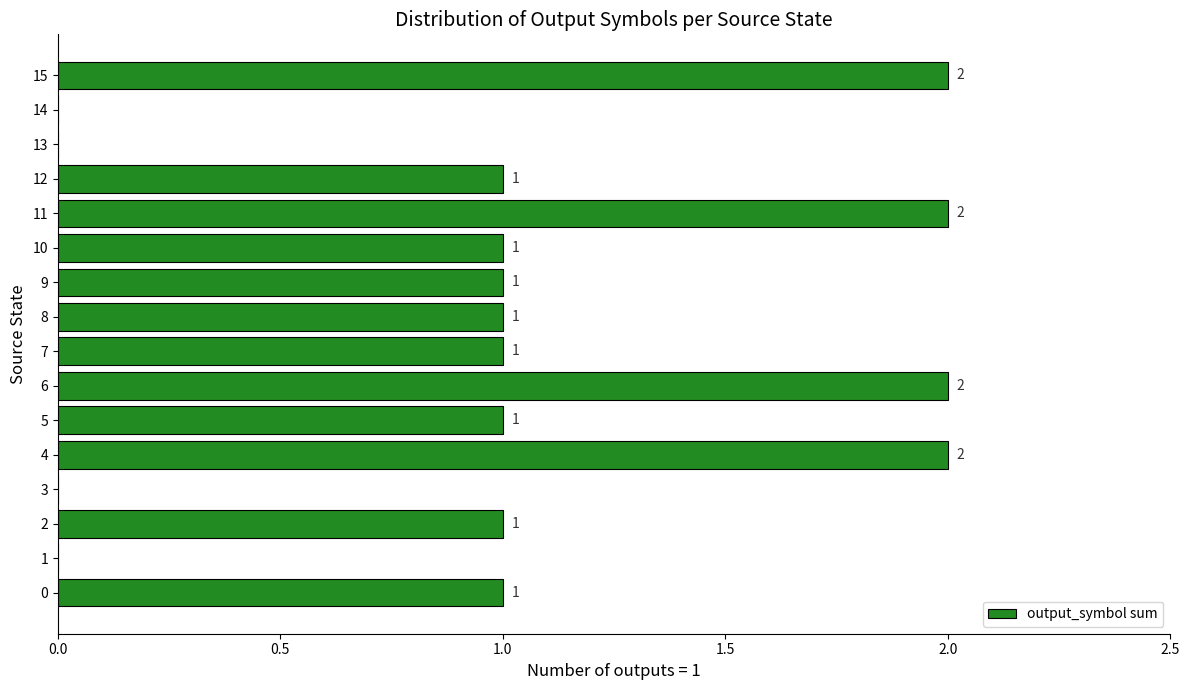

The value at 14 is 0. True or false?

True